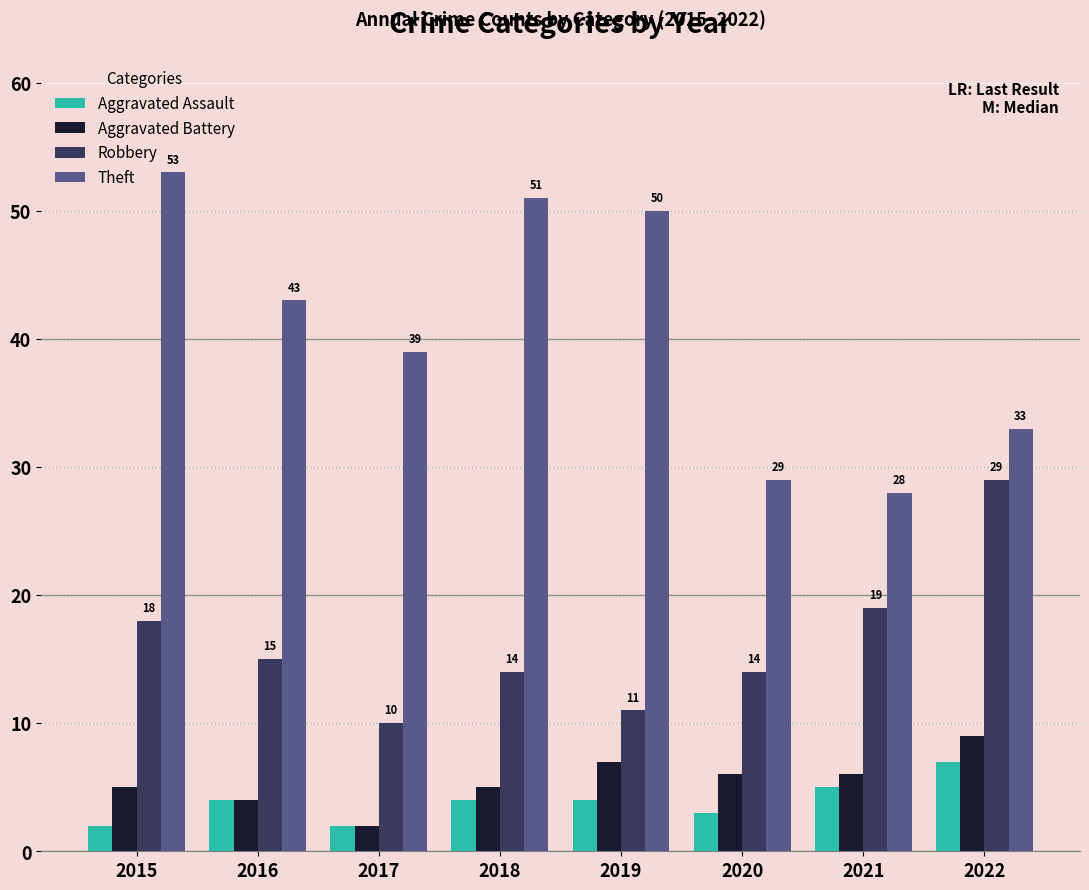

At which label does Aggravated Battery first exceed 6?

2019